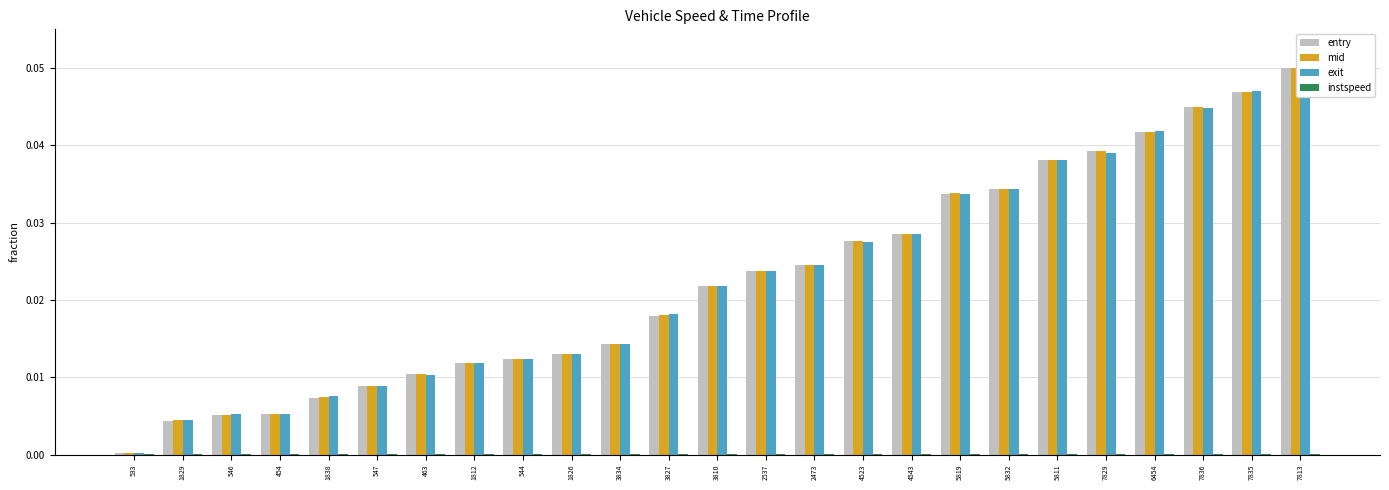

At which category does the chart reach its peak across all series?

7813